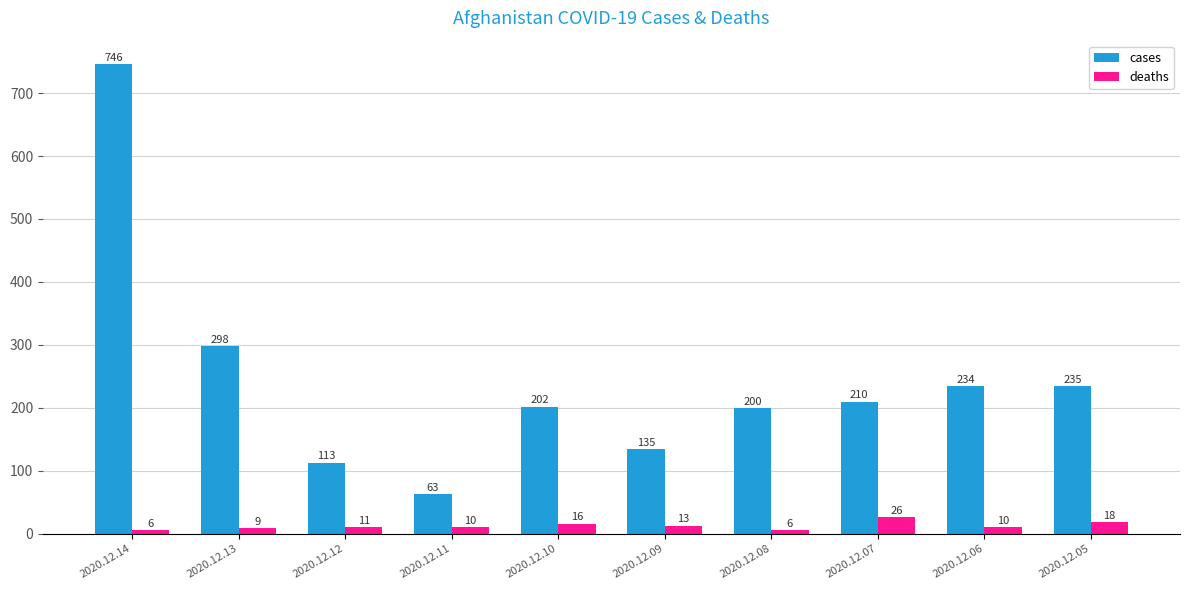

What is the average value of the cases series?

244